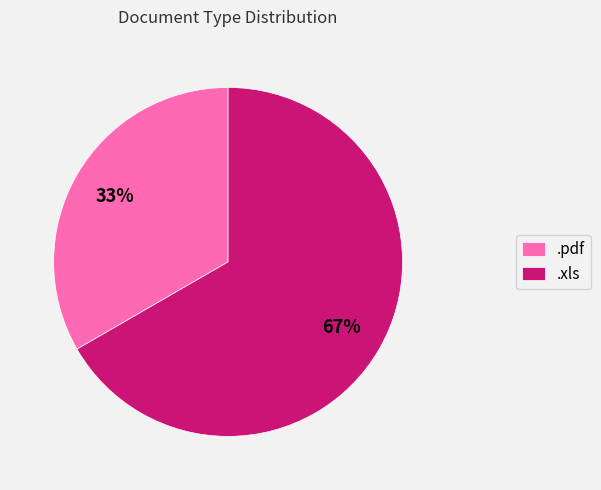

Count the number of slices in the pie.

2